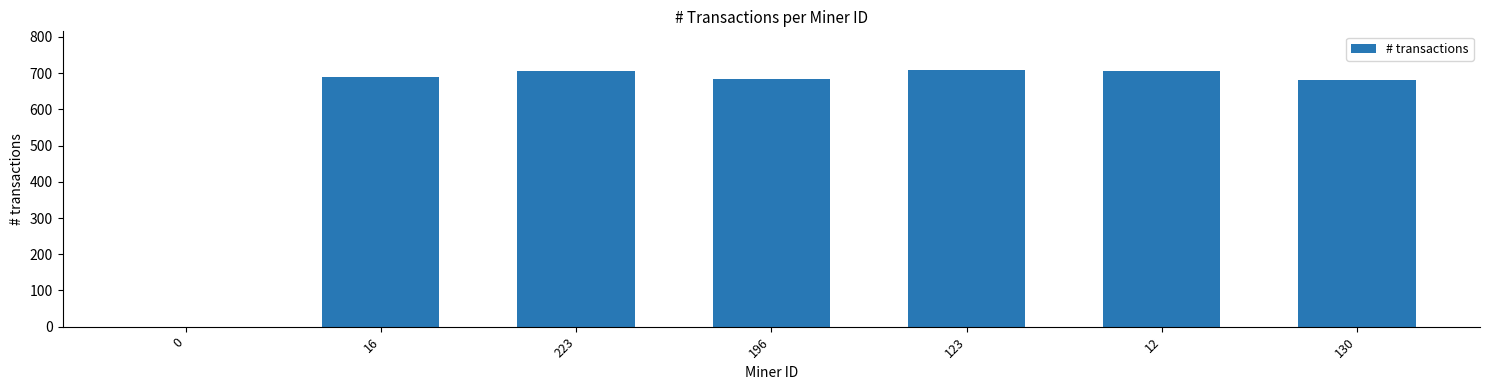

Are the bars horizontal?

No